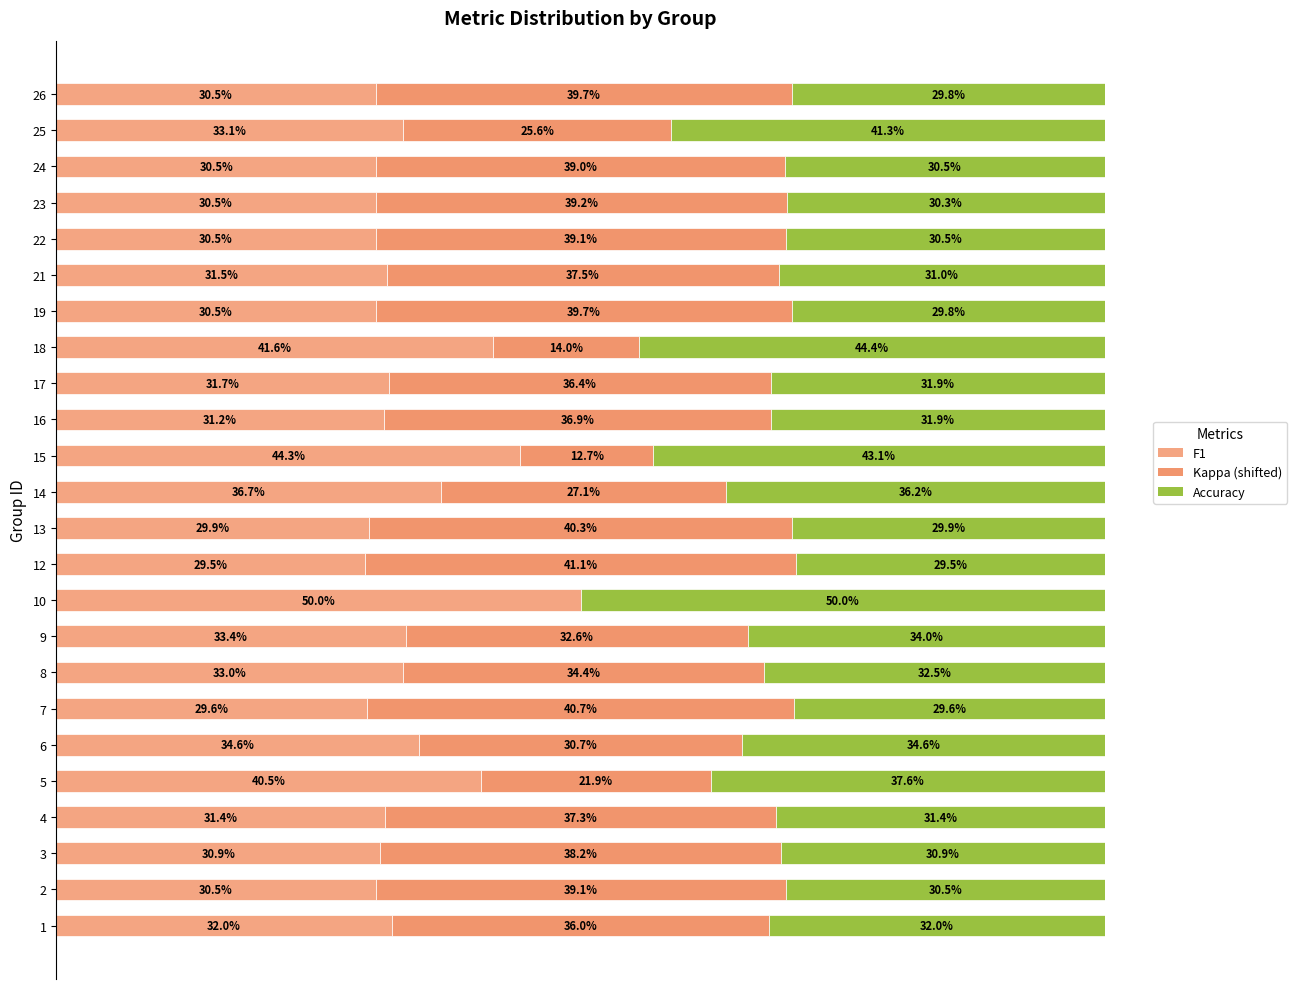

What is the average value of the F1 series?

0.3